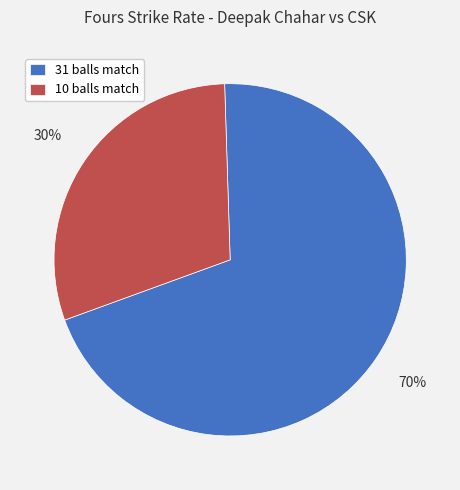

Which slice represents more than half of the pie?

31 balls